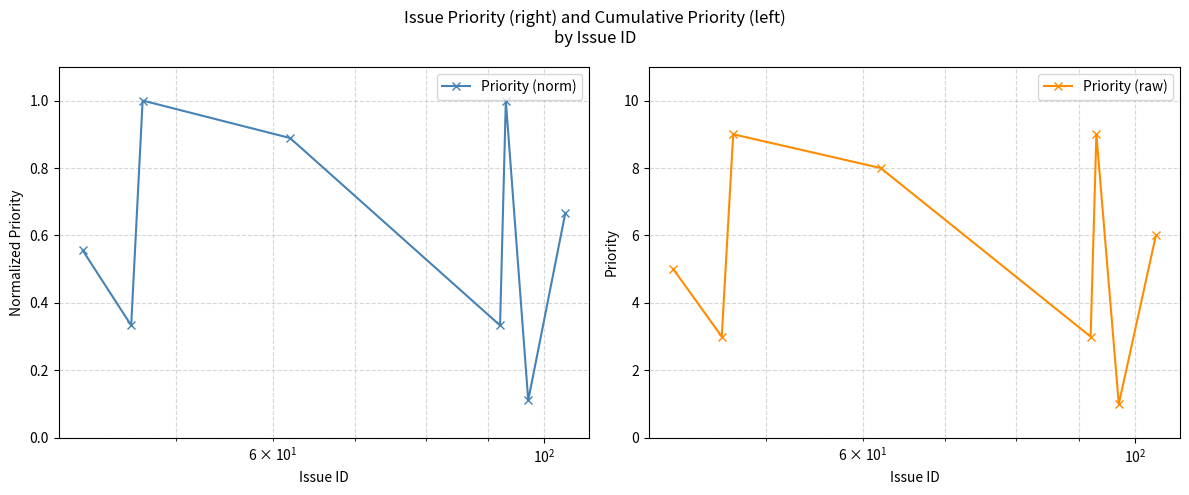

True or false: Priority (norm) has more than 0 points higher than both neighbors.

True